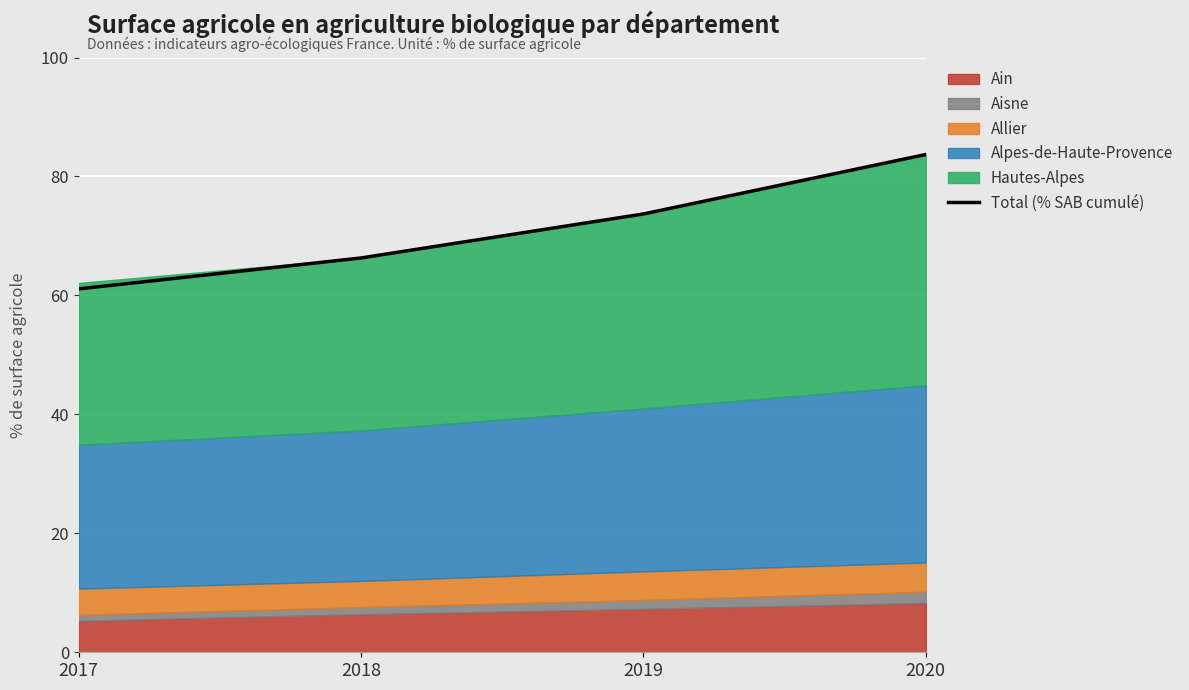

Reading left to right, extract all data points from this chart.

2017=61.1	2018=66.3	2019=73.7	2020=83.7